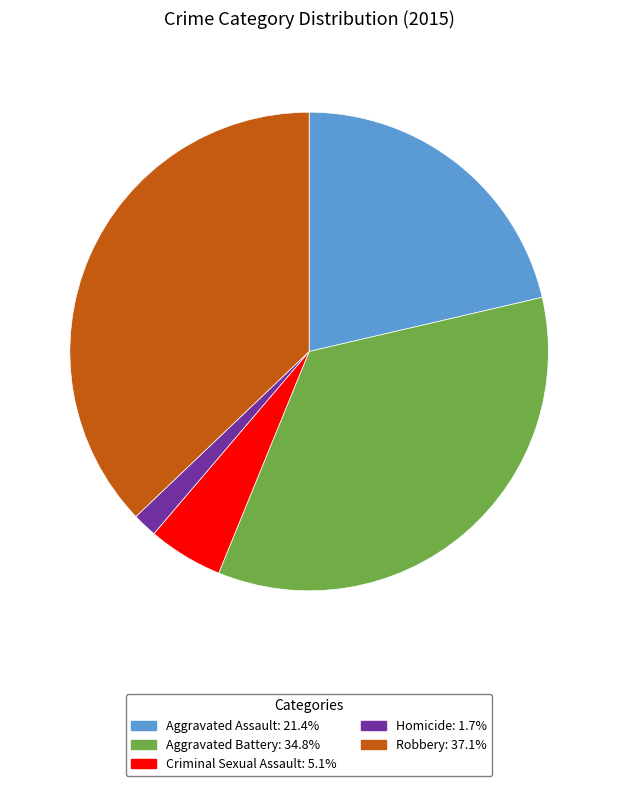

What is the largest slice in the pie chart?

Robbery